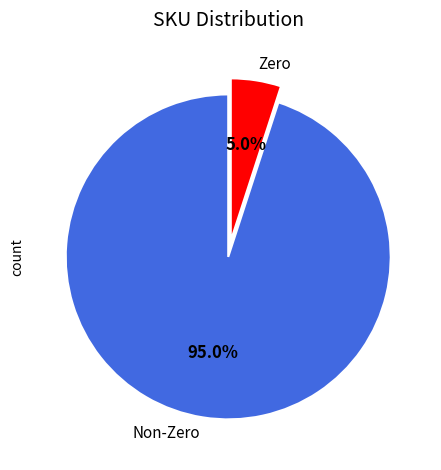

Rank the categories by value from highest to lowest.

Non-Zero, Zero